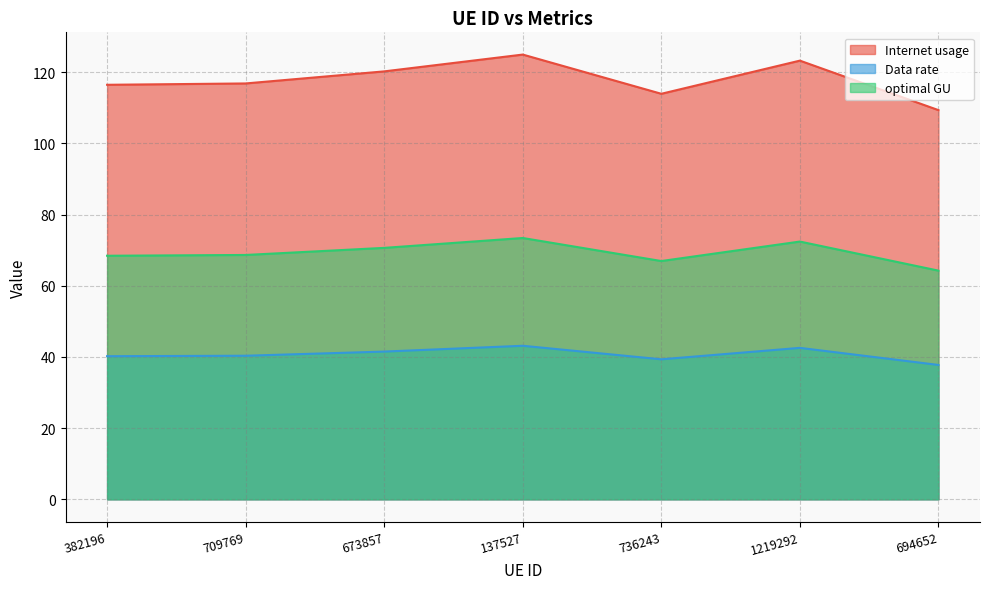

At 673857, list the series in order from largest to smallest.

Internet usage, optimal GU, Data rate